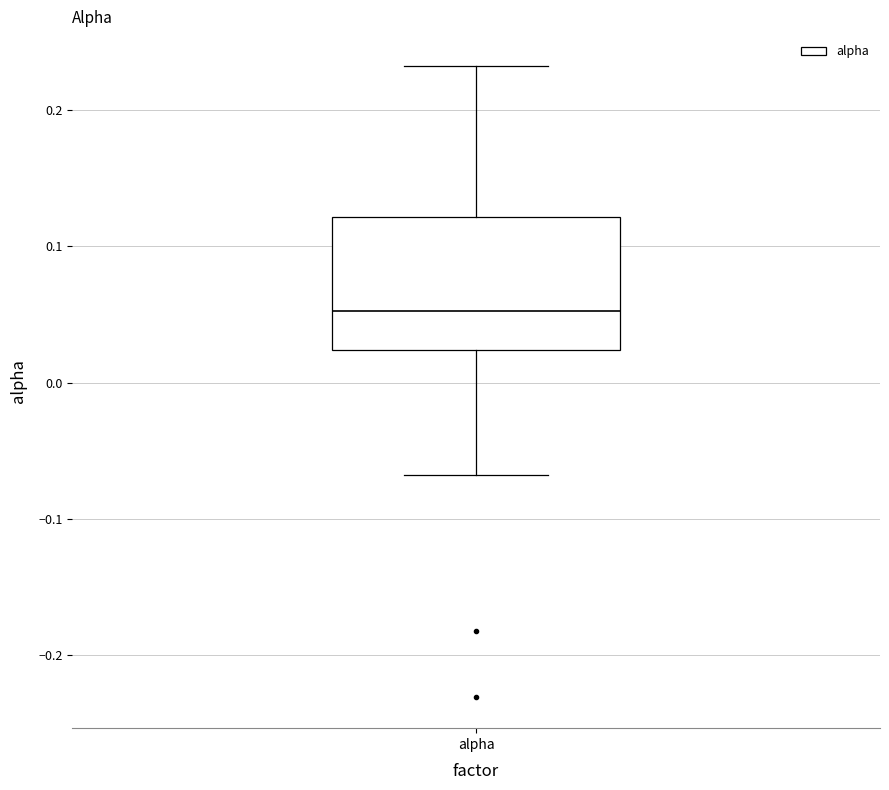

Transcribe this box plot: give where the median line is, the range the box spans, and where the two whiskers end, as read against the y-axis. The values are not printed on the chart, so give them approximately, as read against the axis.

median 0.05, box 0.02 to 0.12, whiskers -0.07 to 0.23